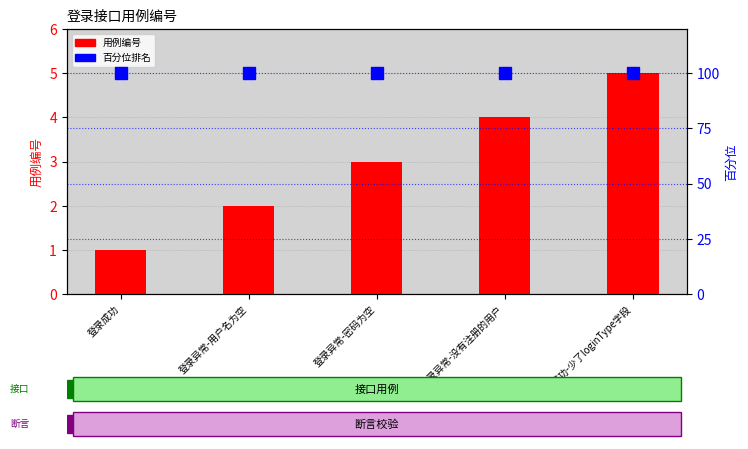

What position from the right is 登录异常-密码为空?

3